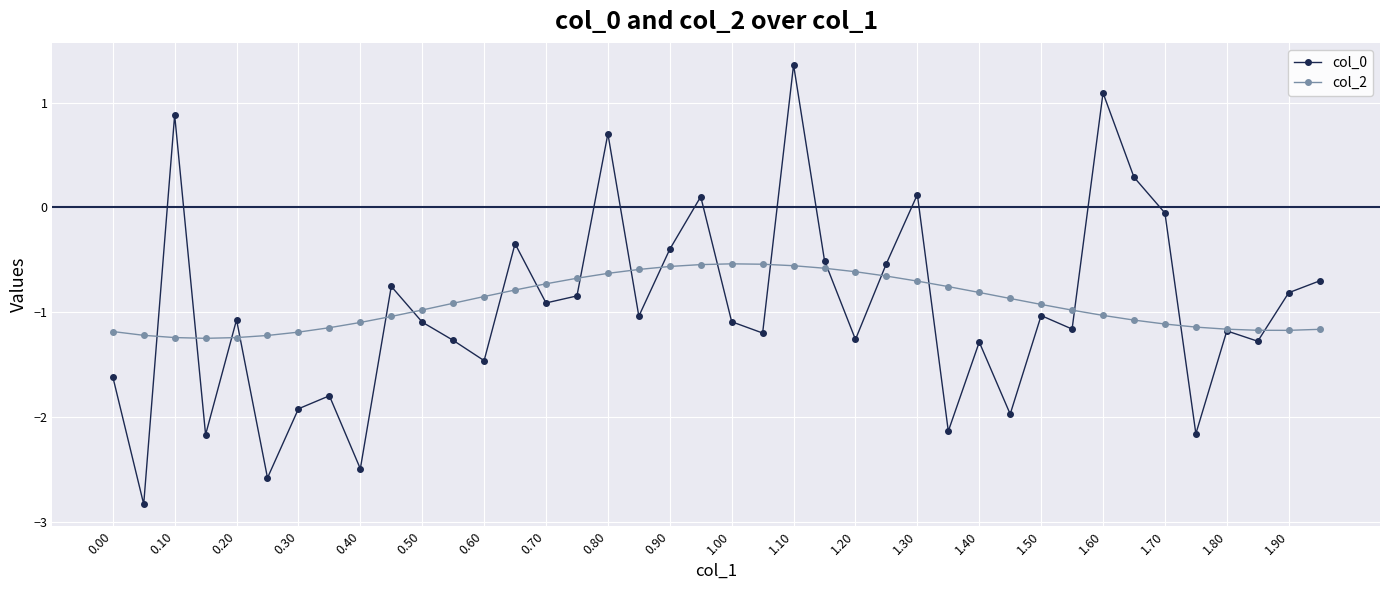

What is the value of the col_0 point at the 33rd from the left?

1.1